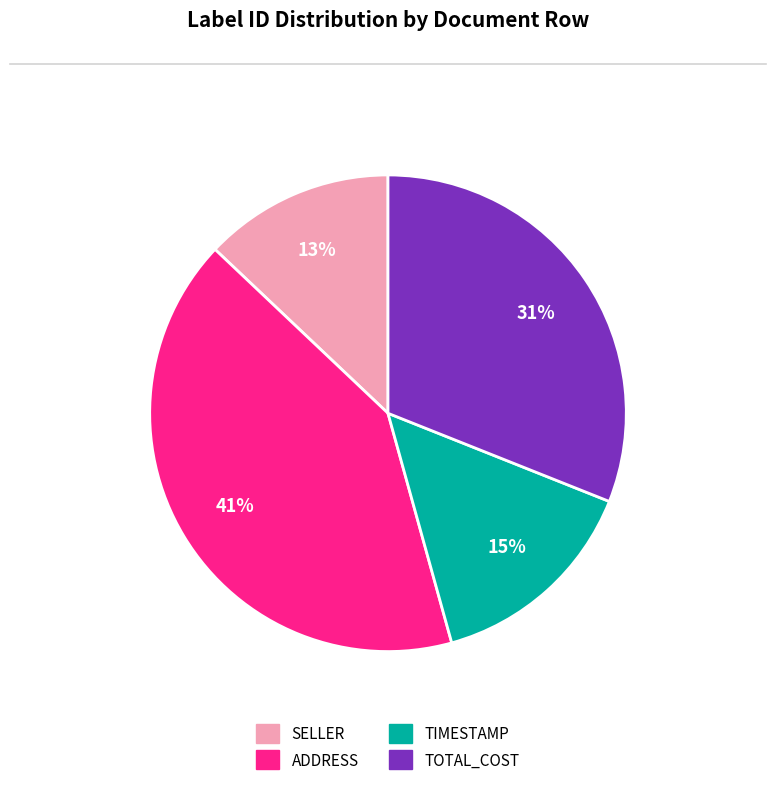

To the nearest percent, what is the difference between the ADDRESS and SELLER slice percentages?

28%